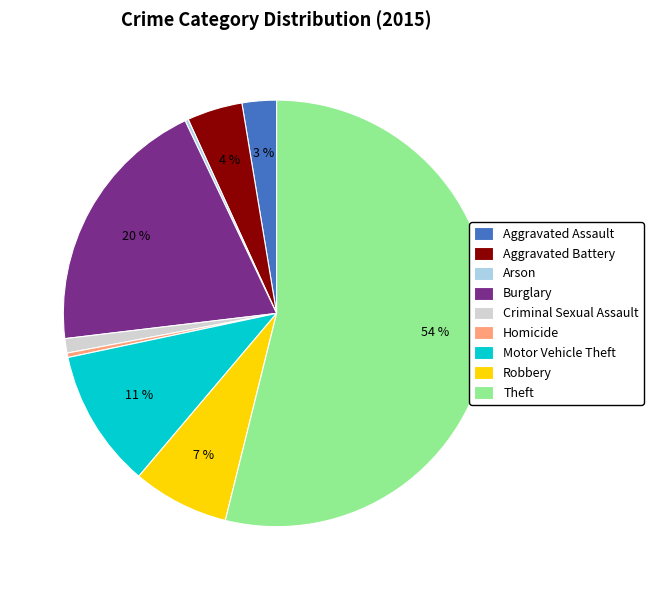

Is there any slice that represents more than half of the pie?

Yes